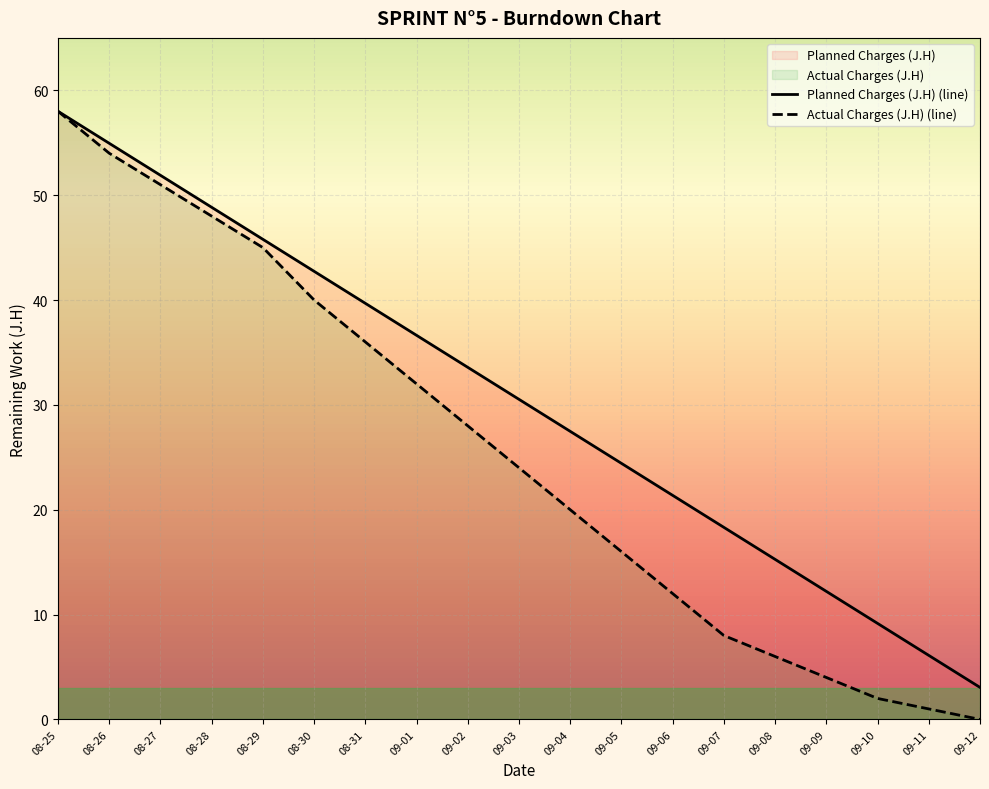

Which series has the widest spread of values?

Actual Charges (J.H) (line)